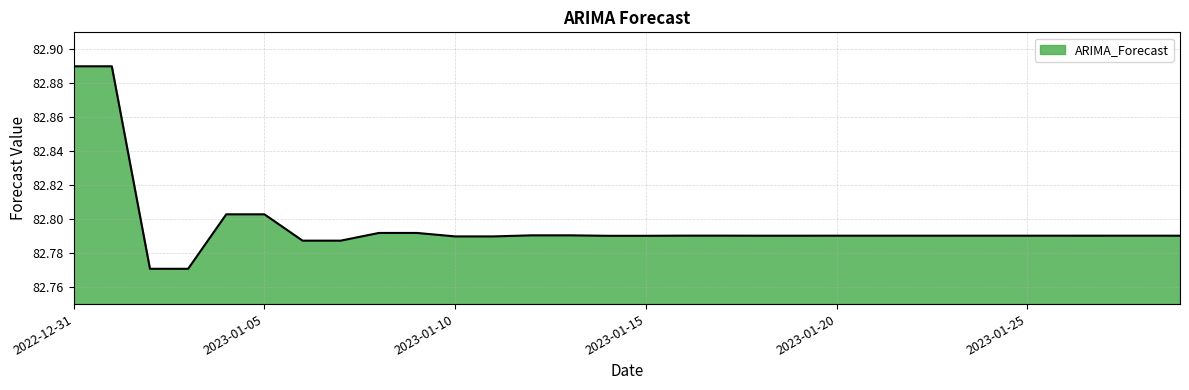

Reading right to left, extract all data points from this chart.

2023-01-29=82.8	2023-01-28=82.8	2023-01-27=82.8	2023-01-26=82.8	2023-01-25=82.8	2023-01-24=82.8	2023-01-23=82.8	2023-01-22=82.8	2023-01-21=82.8	2023-01-20=82.8	2023-01-19=82.8	2023-01-18=82.8	2023-01-17=82.8	2023-01-16=82.8	2023-01-15=82.8	2023-01-14=82.8	2023-01-13=82.8	2023-01-12=82.8	2023-01-11=82.8	2023-01-10=82.8	2023-01-09=82.8	2023-01-08=82.8	2023-01-07=82.8	2023-01-06=82.8	2023-01-05=82.8	2023-01-04=82.8	2023-01-03=82.8	2023-01-02=82.8	2023-01-01=82.9	2022-12-31=82.9